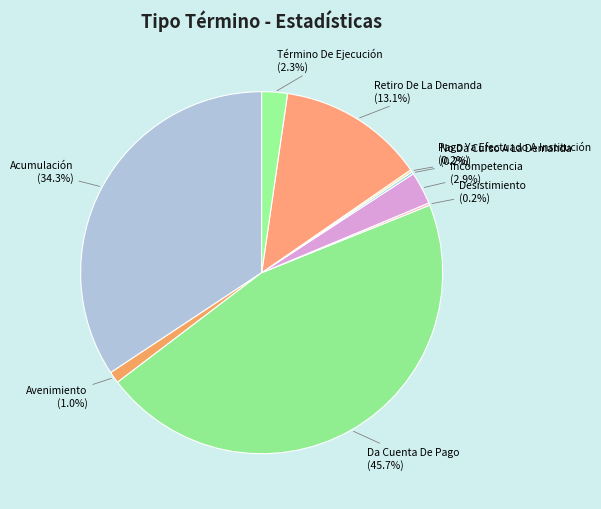

To the nearest percent, what is the difference between the largest and smallest slice percentages?

46%